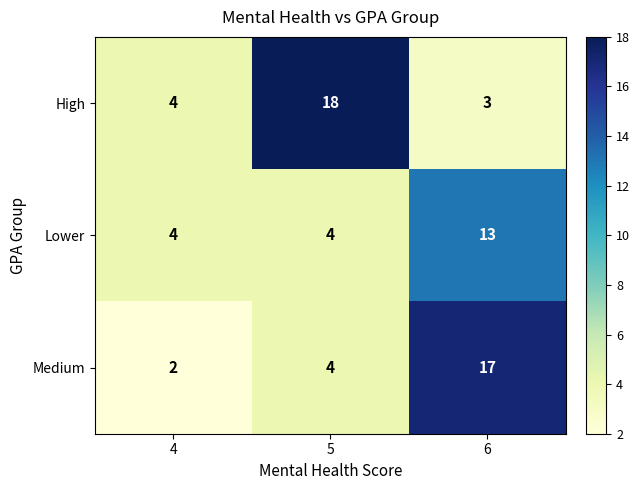

Between 4 and 6, which series saw the biggest shift?

Medium